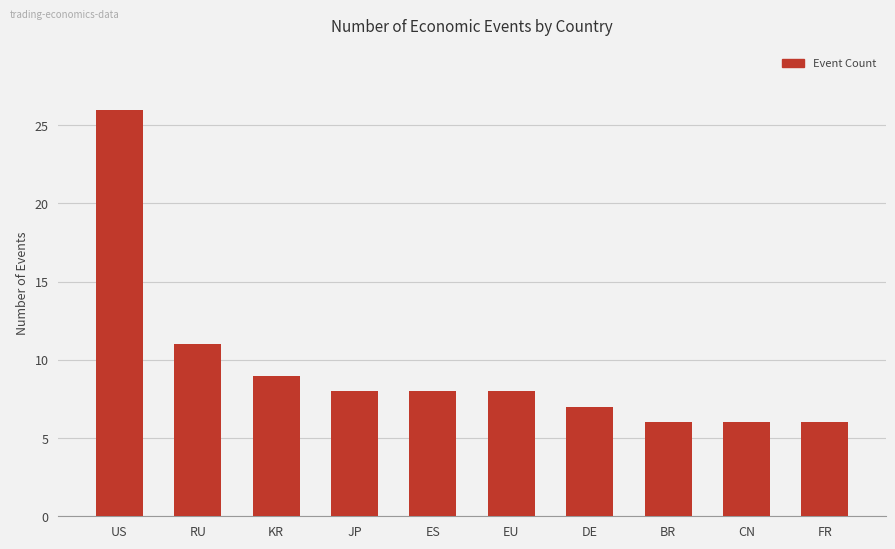

What is the label of the 9th bar from the left?

CN